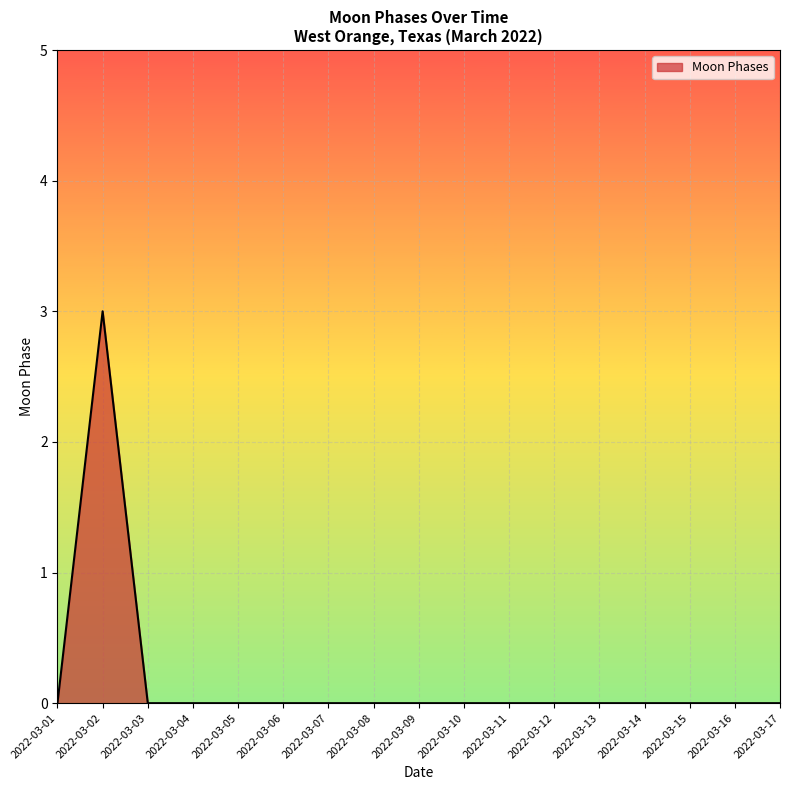

What is the difference between the maximum and minimum values?

3